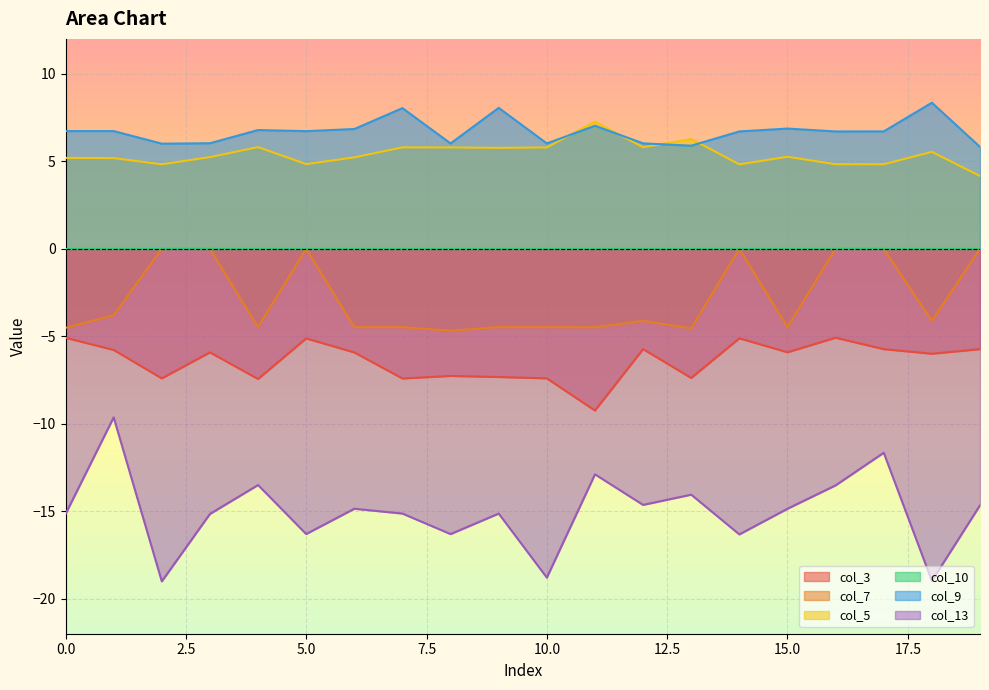

The col_3 series shows -7.4 at 7. True or false?

True